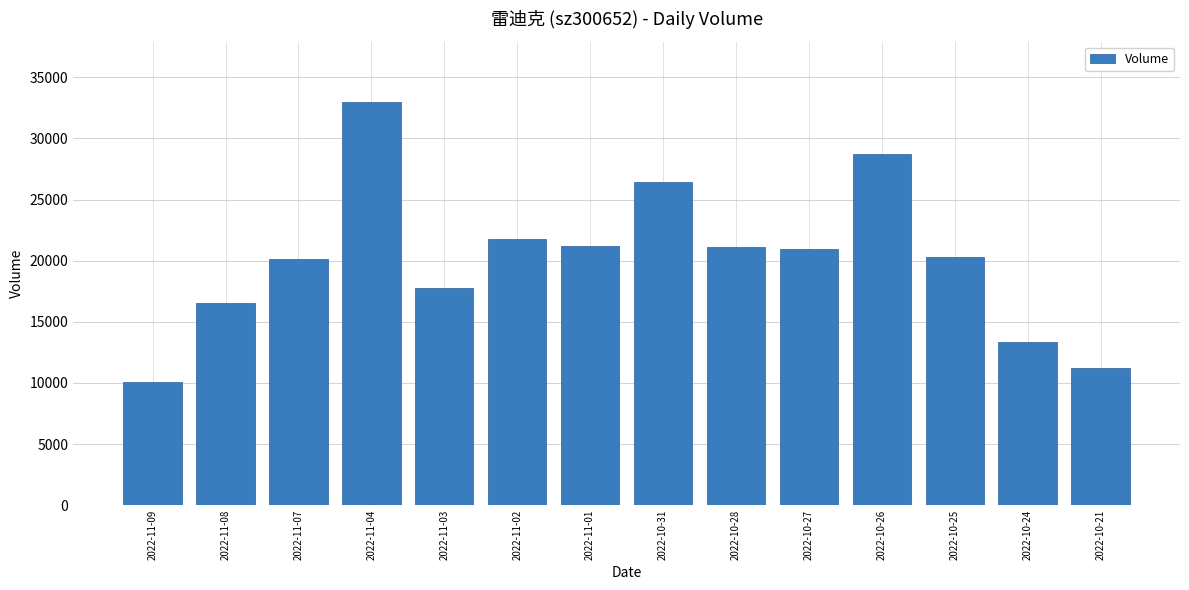

What is the sum of all values?

282470